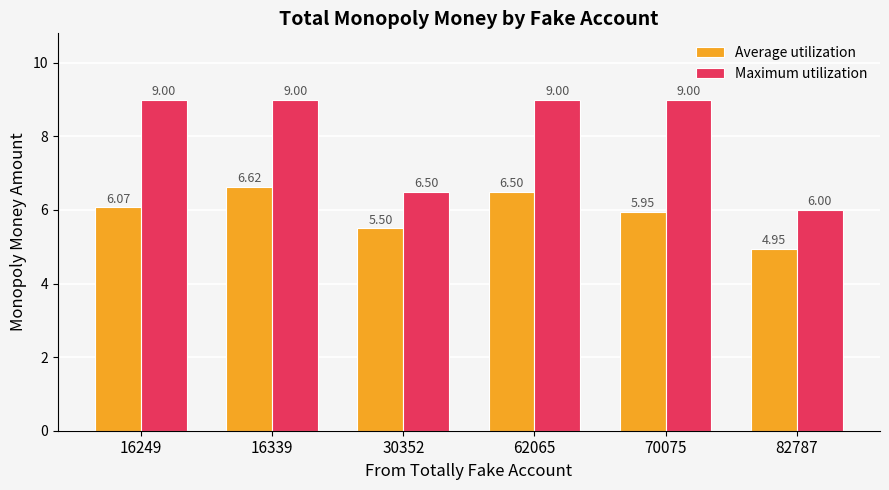

What is the sum of the Average utilization values at 70075 and 16249?

12.0